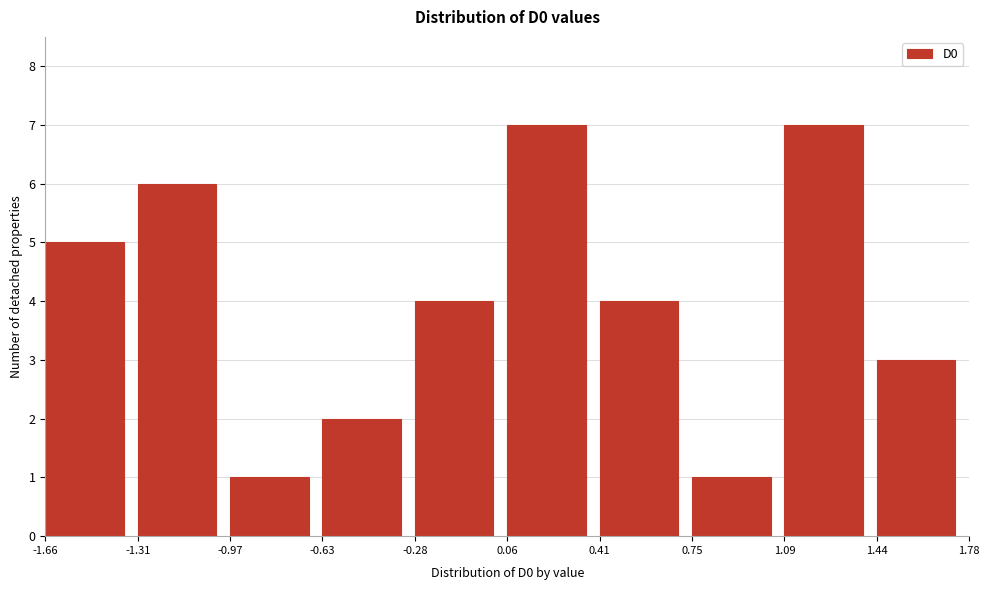

How tall is the bar that spans 1.44 to 1.78 on the x-axis? The values are not printed on the chart, so give them approximately, as read against the axis.

3